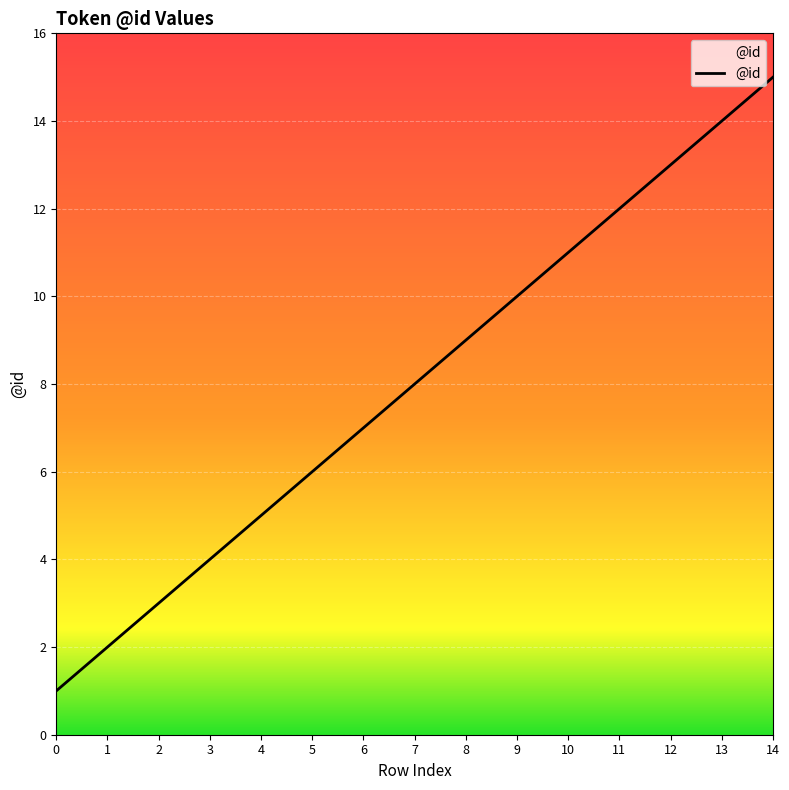

True or false: there are more than 2 points higher than both neighbors.

False